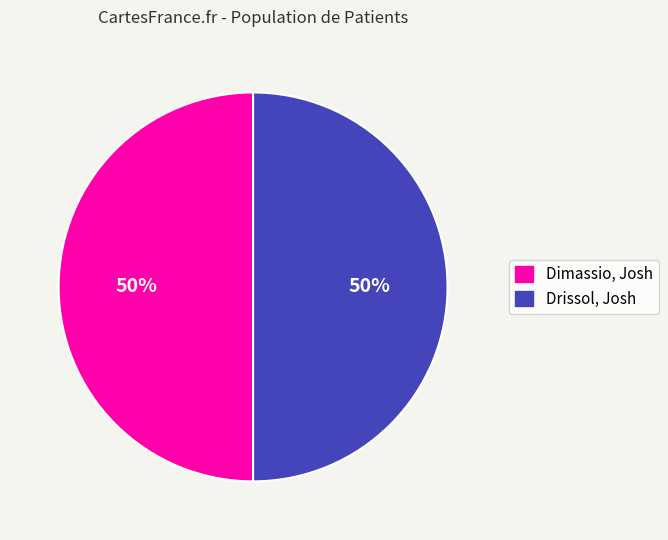

What percentage is the Drissol, Josh slice, to the nearest percent?

50%